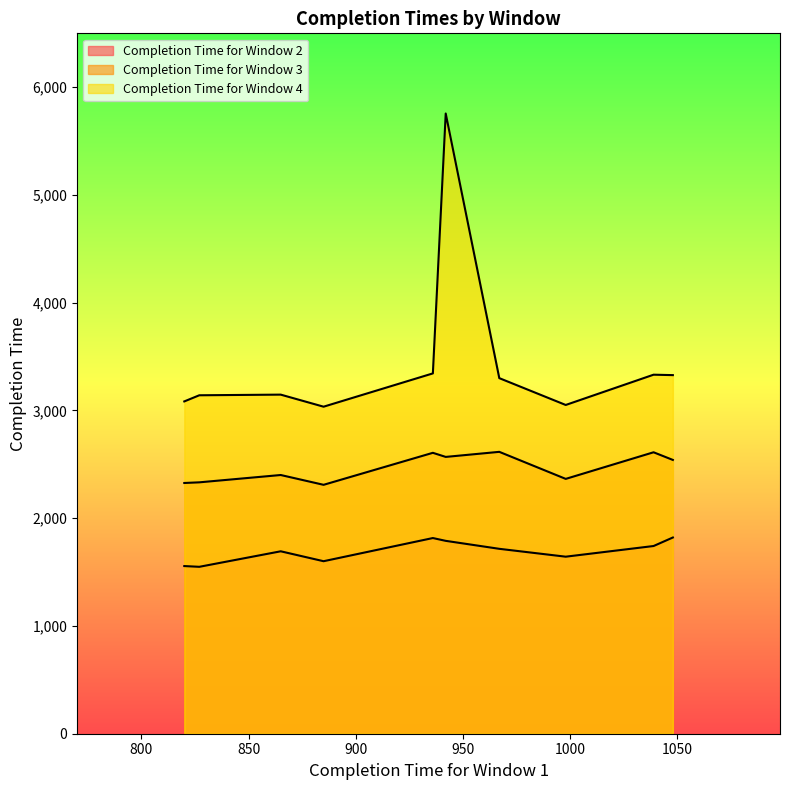

At how many categories does at least one series exceed 3580?

1